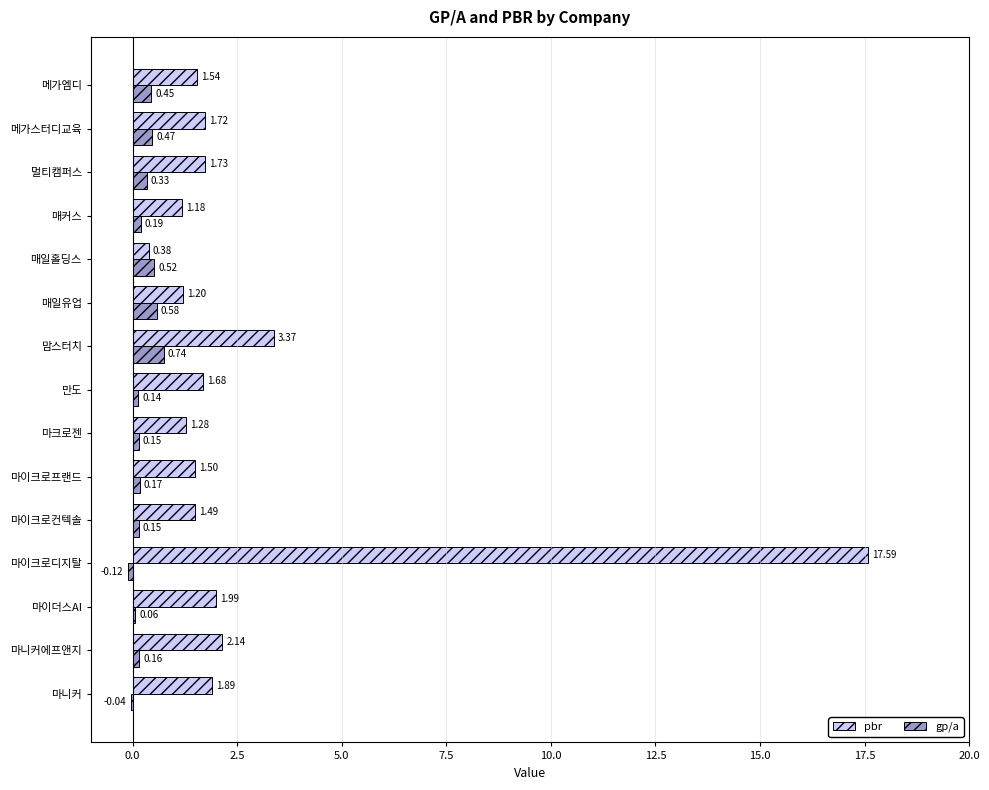

Is the value of gp/a at 맘스터치 greater than the value of pbr at 메가스터디교육?

No